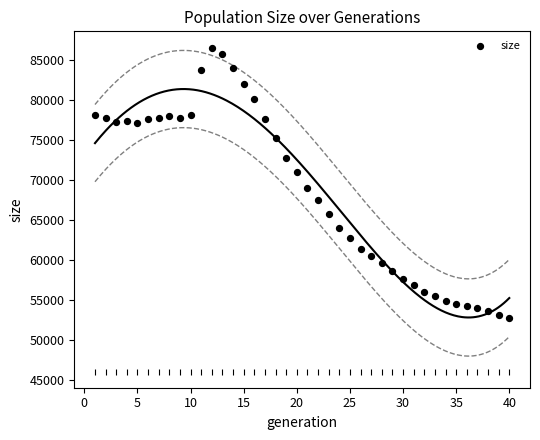

What is the range of Y values (max minus min)?

33840